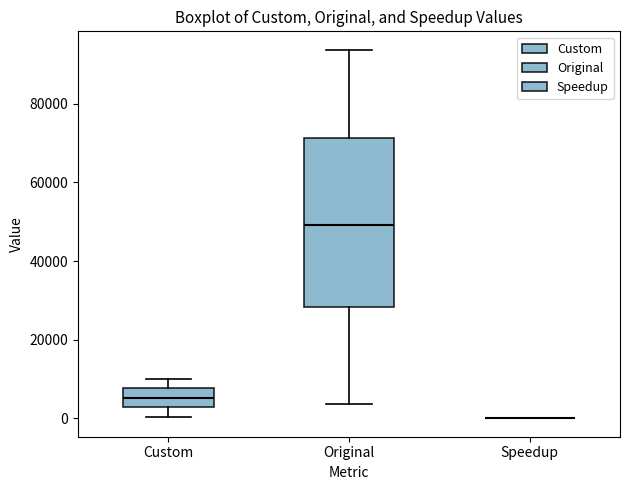

Reading left to right, transcribe this box plot: for each box, give where its median line is, the range the box spans, and where its two whiskers end, as read against the y-axis. The values are not printed on the chart, so give them approximately, as read against the axis.

Custom: median 6000, box 2000 to 8000, whiskers 0 to 10000
Original: median 50000, box 28000 to 72000, whiskers 4000 to 94000
Speedup: box collapsed to a line at 0, whiskers 0 to 0